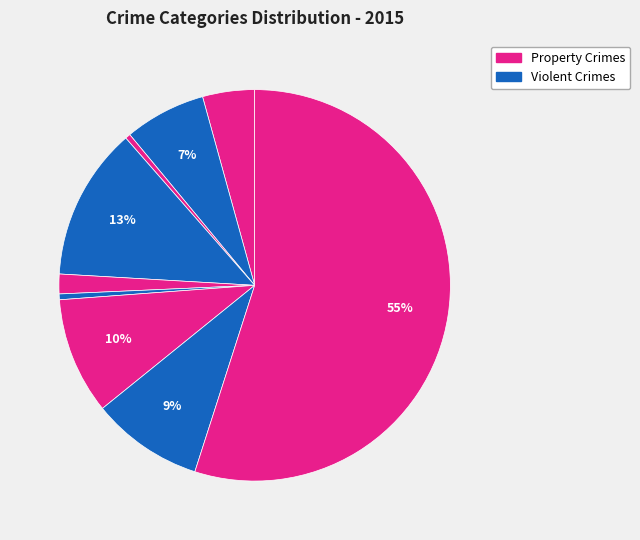

How many slices are in this pie chart?

9